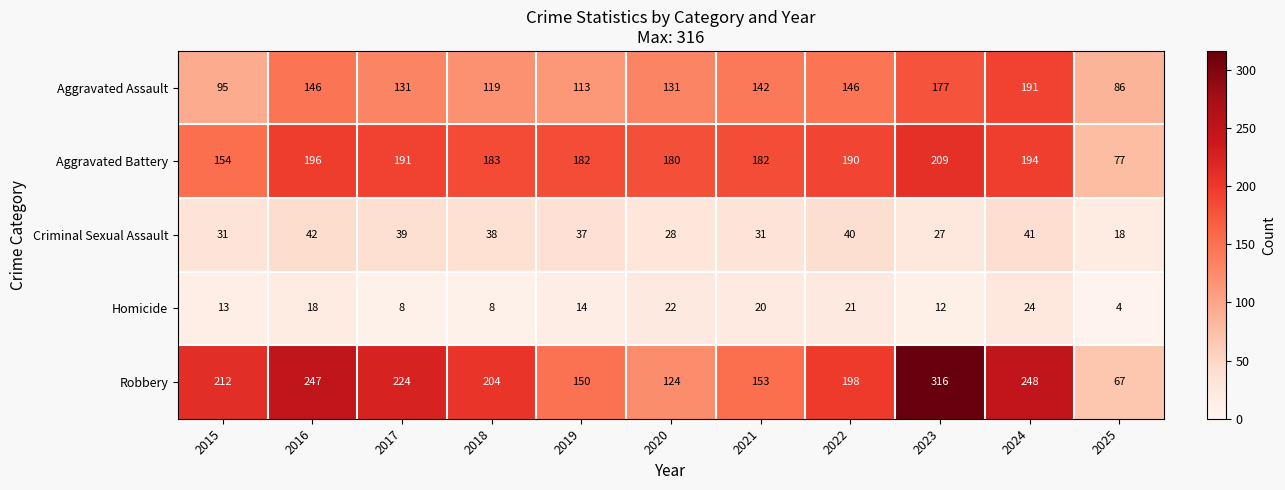

List the series in order of their peak value, lowest first.

Homicide, Criminal Sexual Assault, Aggravated Assault, Aggravated Battery, Robbery